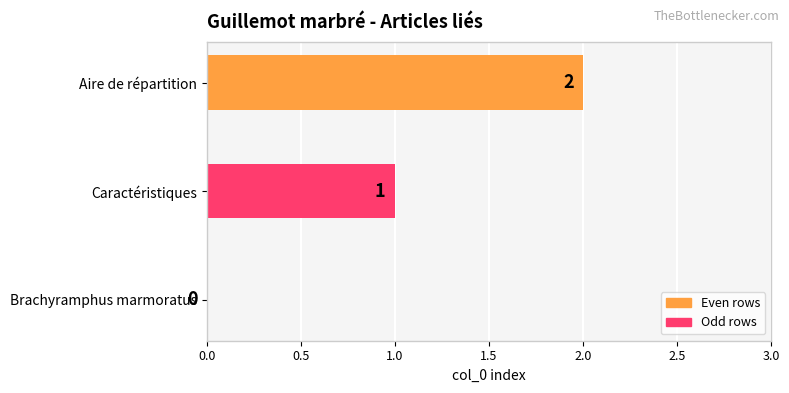

What is the sum of all values?

3